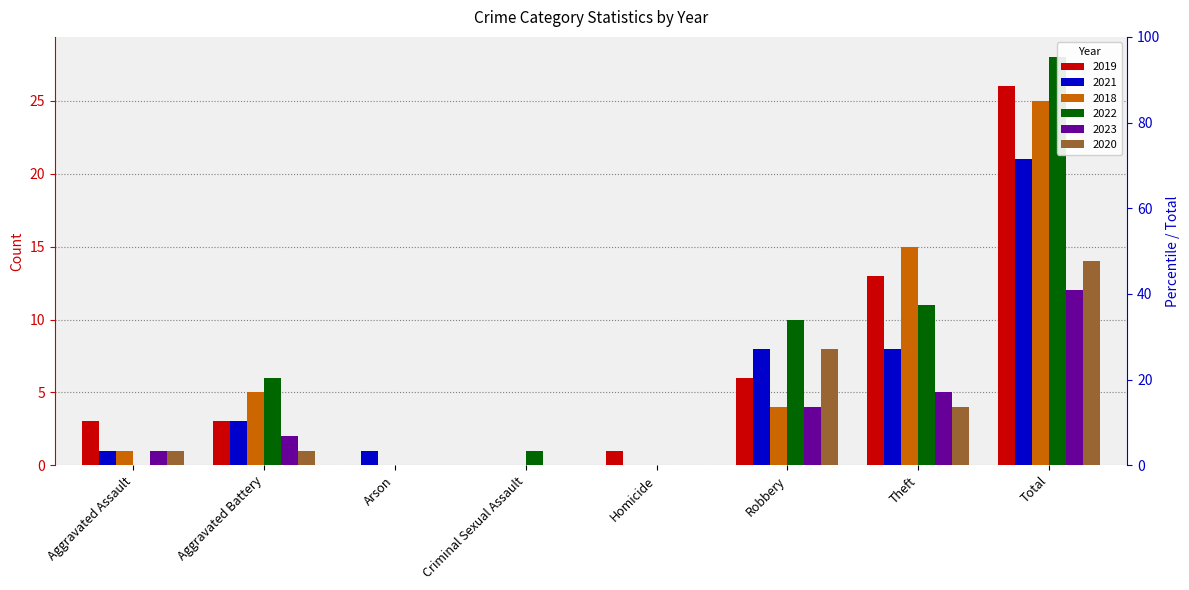

Does the chart contain any negative values?

No